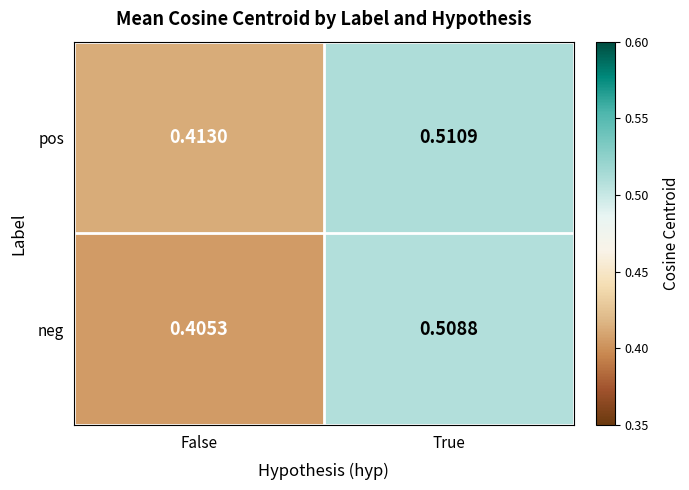

At which label is neg closest to 0?

False